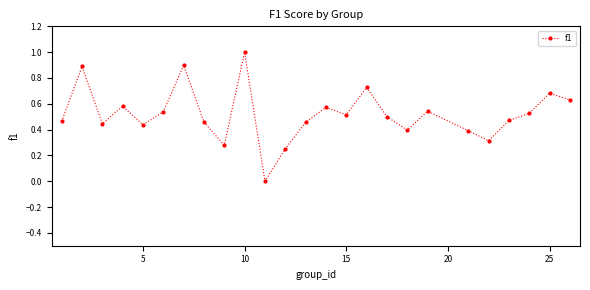

How many interior local peaks (higher than both neighbors) does the data have?

8